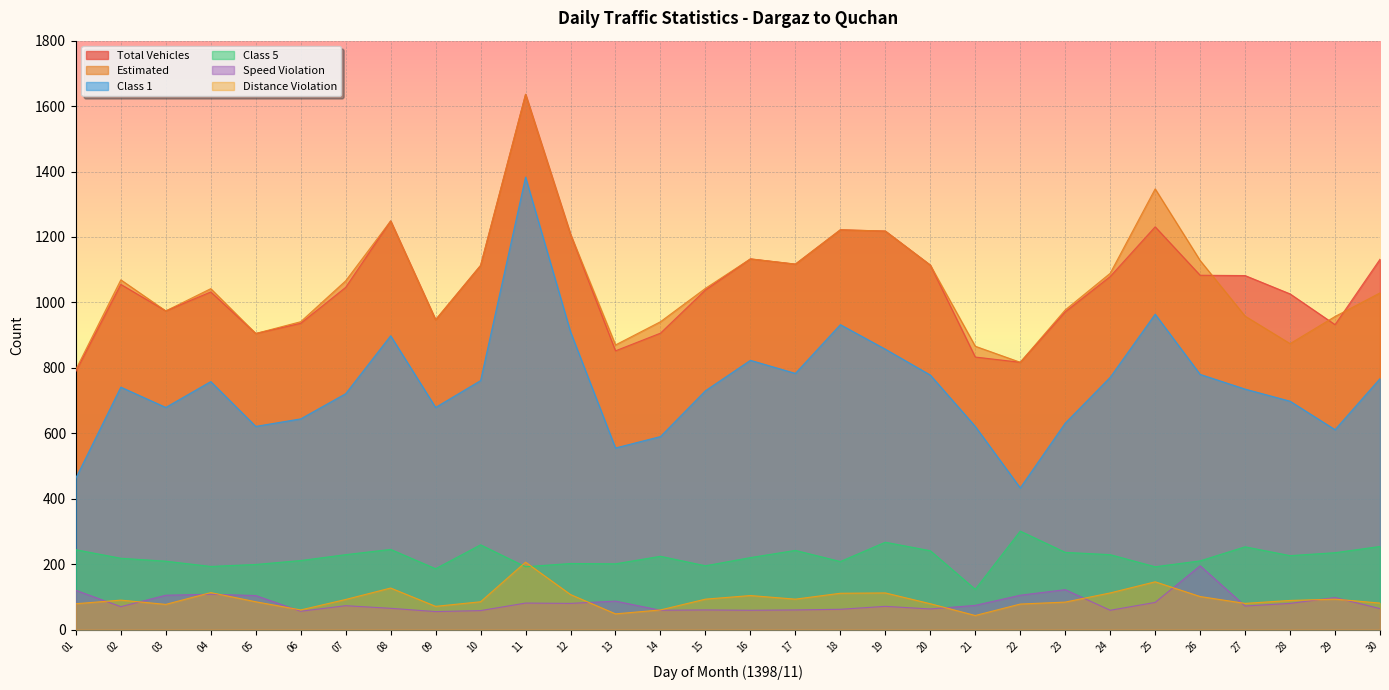

Does the chart display data point markers on the line(s)?

No